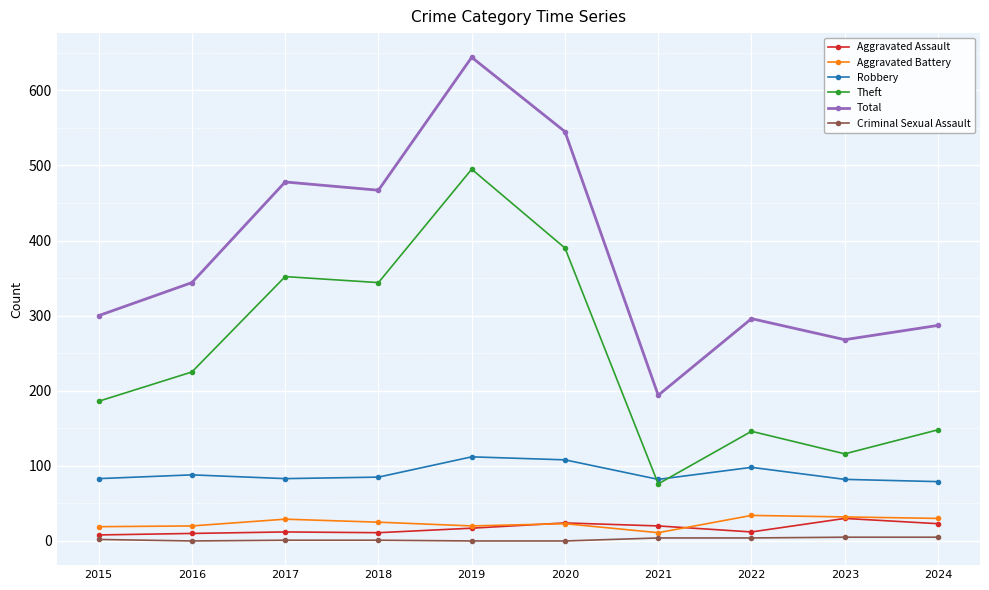

Is it true that Theft equals 116 at 2023?

True